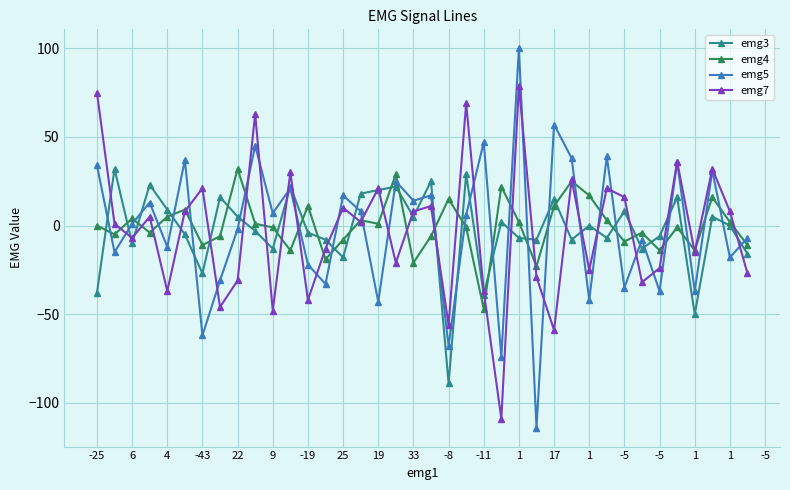

True or false: emg4 has more than 2 interior local peaks.

True